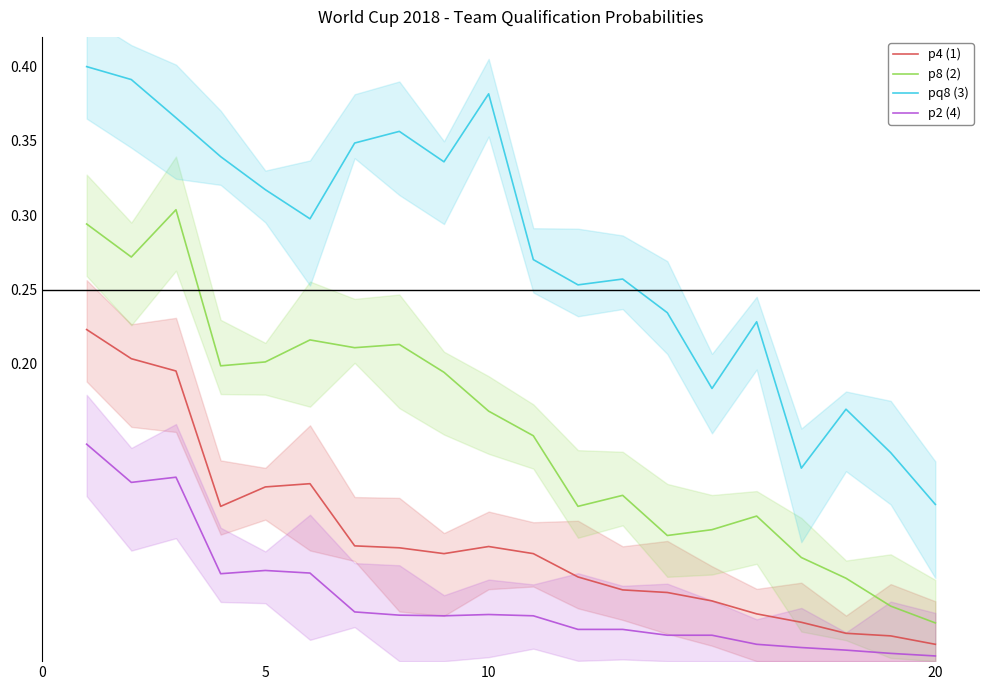

True or false: pq8 (3) and p4 (1) cross at least once.

False